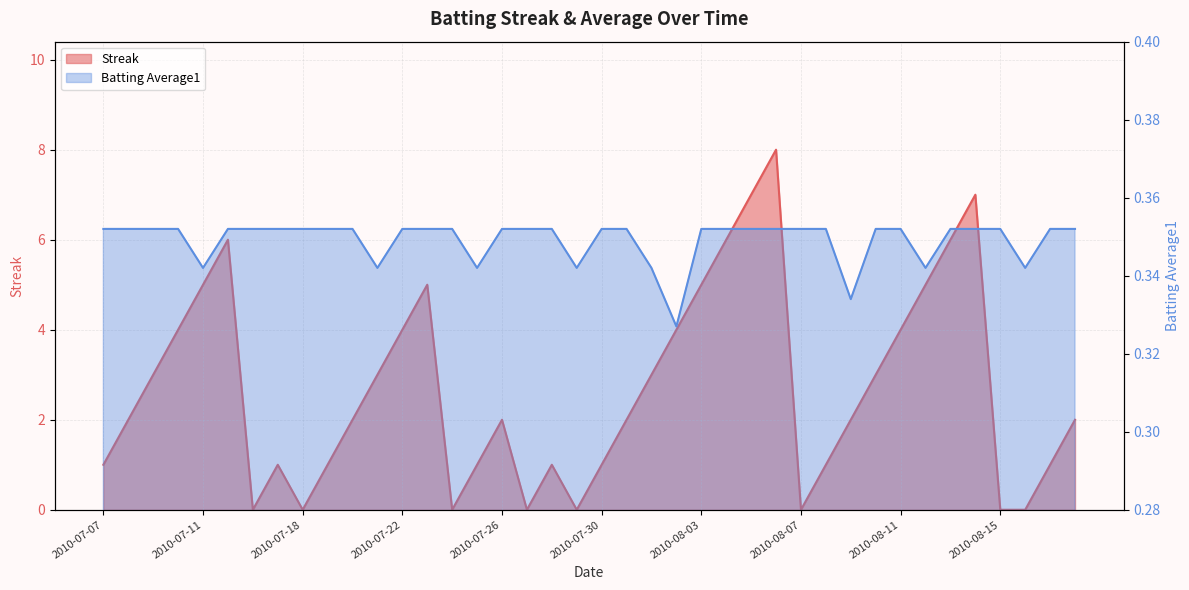

At how many categories does at least one series exceed 5?

6